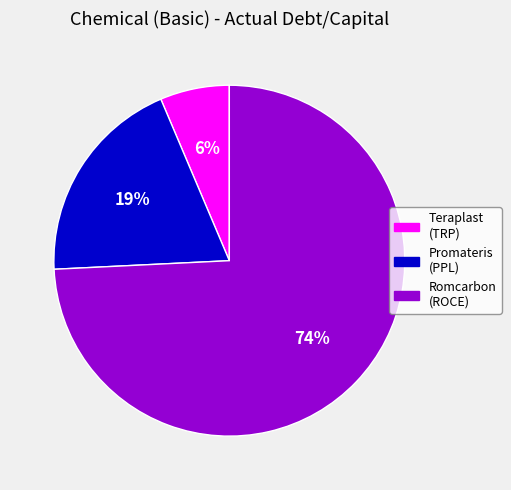

To the nearest percent, what is the average slice percentage?

33%